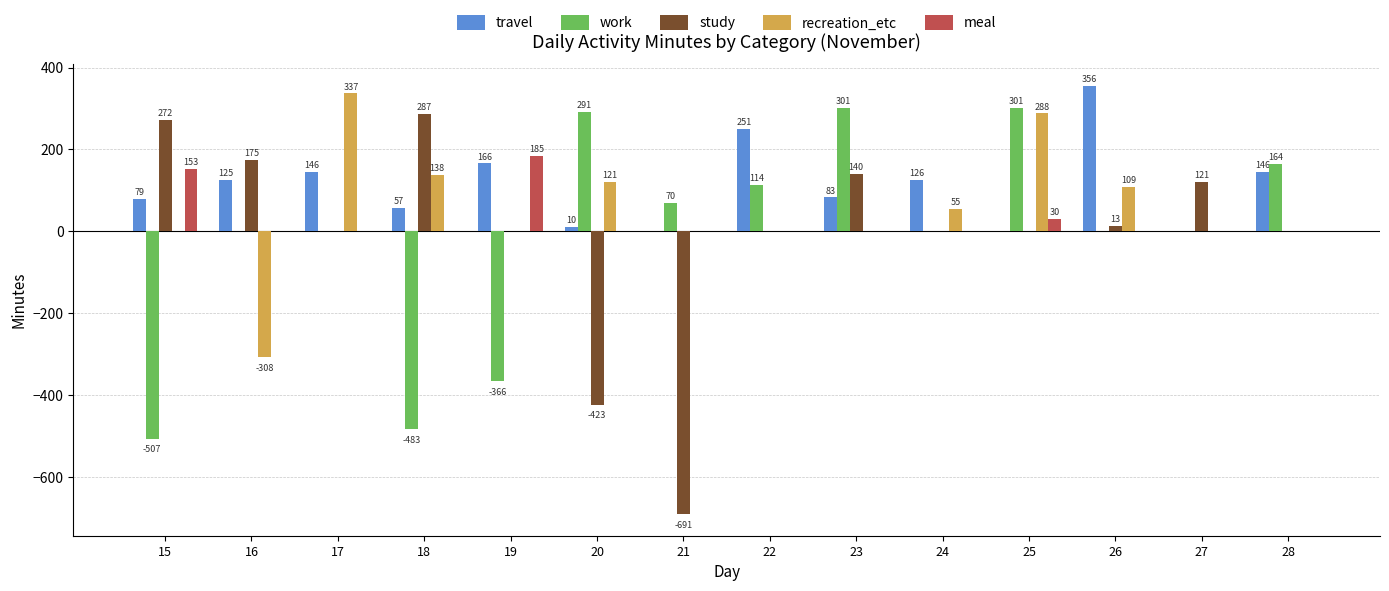

How many series are shown in this chart?

5